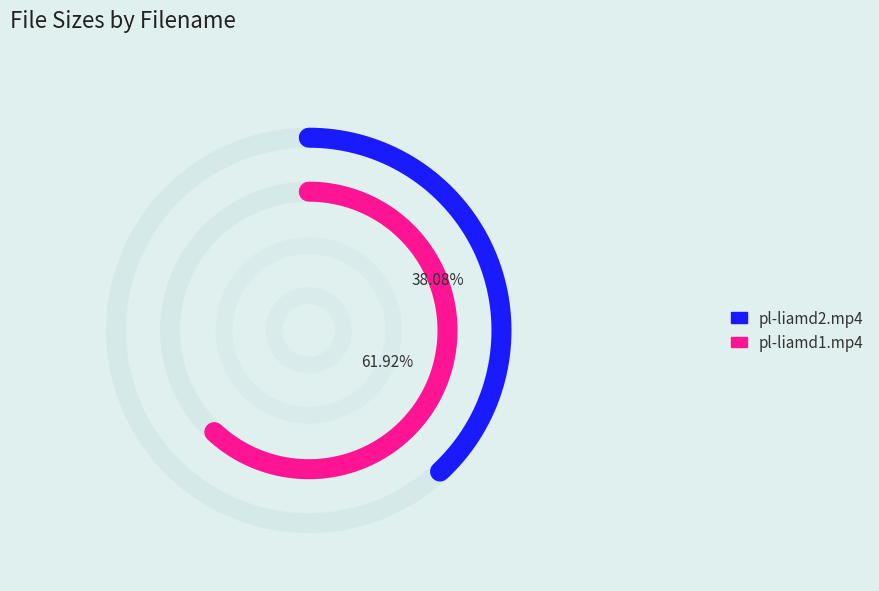

Which slice is the smallest?

pl-liamd2.mp4